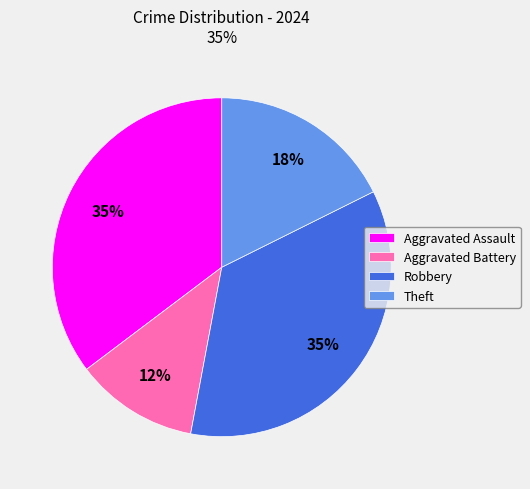

To the nearest percent, what portion does Theft represent?

18%